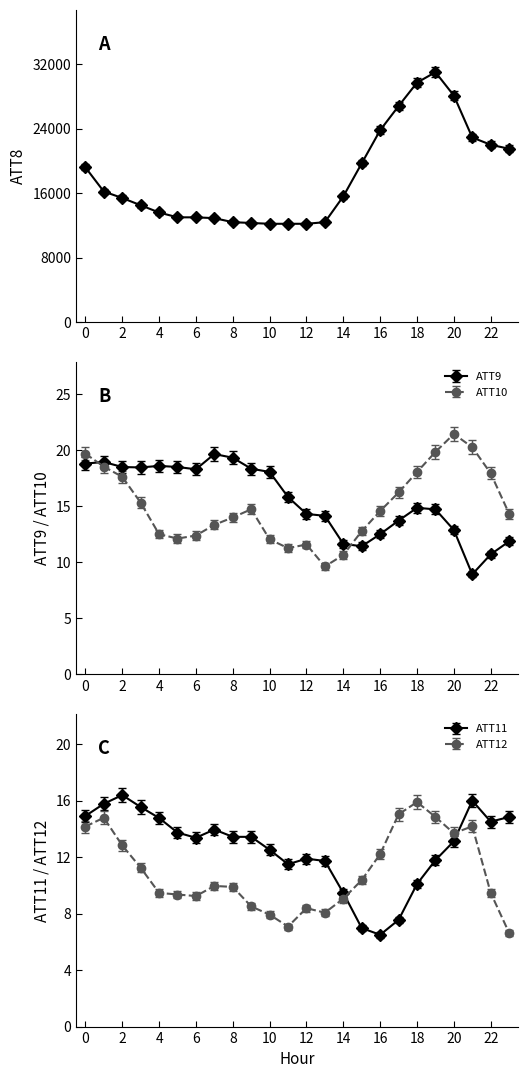

True or false: ATT12 has a value of 5.5 at 19.

False